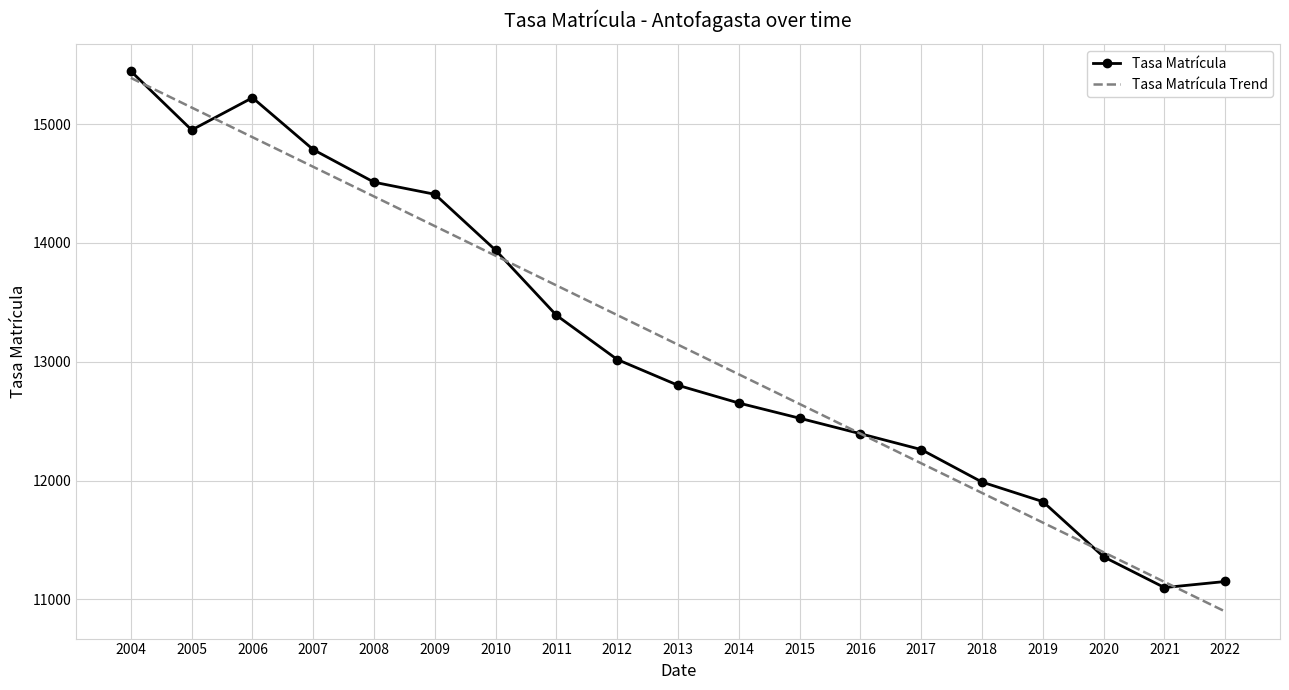

What is the approximate value of Tasa Matrícula Trend at 2004?

15389.5